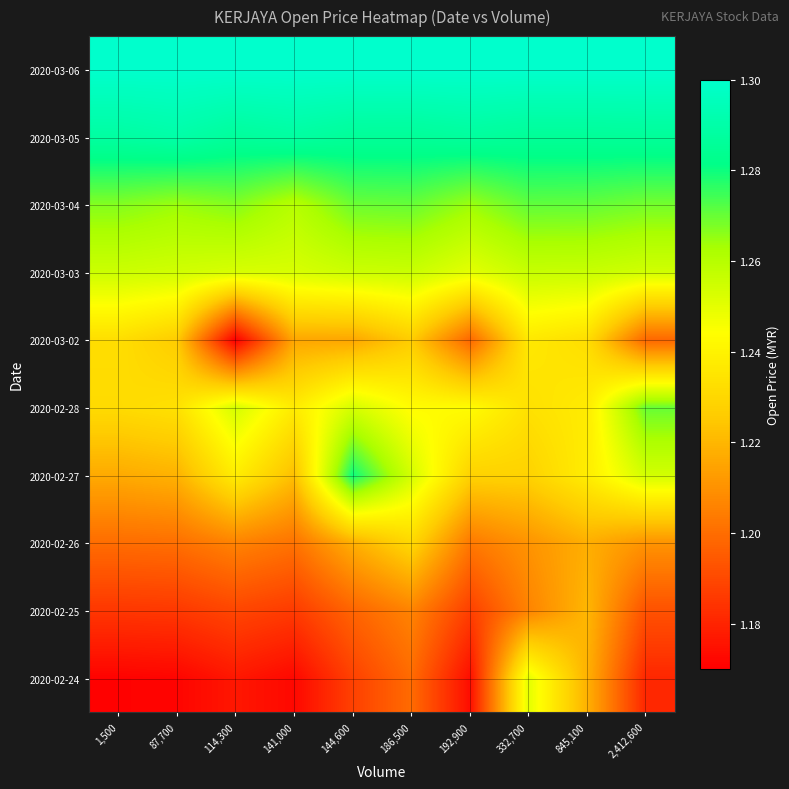

What is the difference between the highest and lowest values at 332,700?

0.1